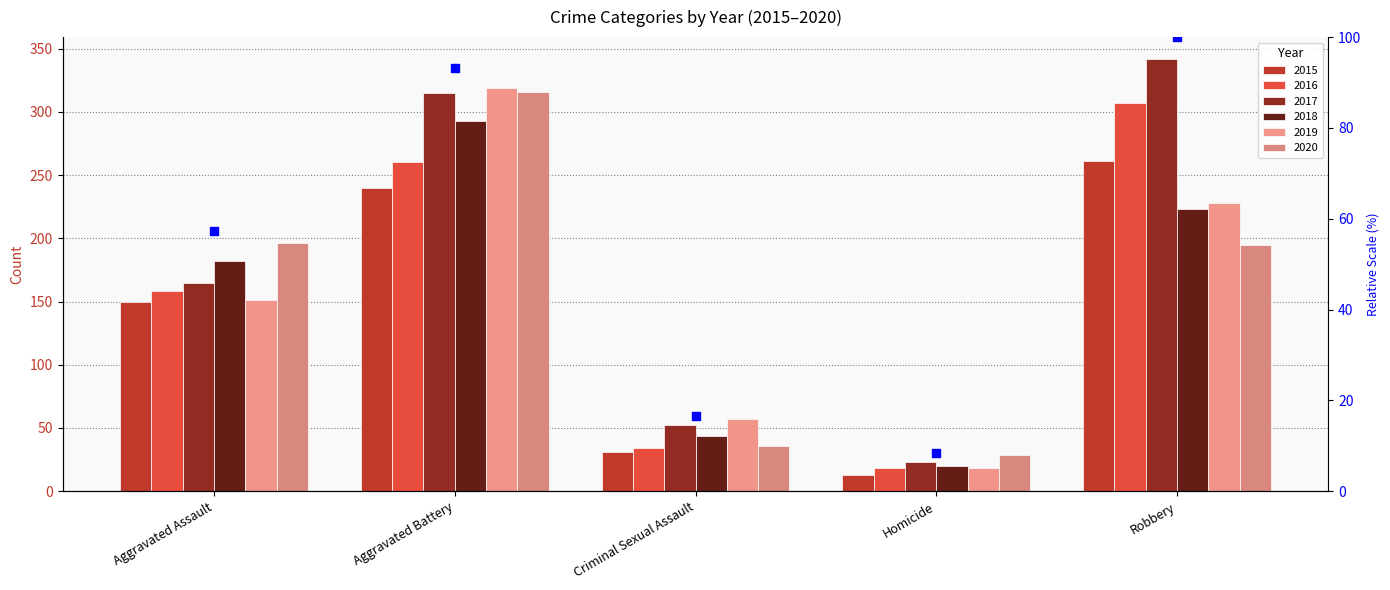

What is the ratio of the value at Aggravated Battery to the value at Robbery?

0.9